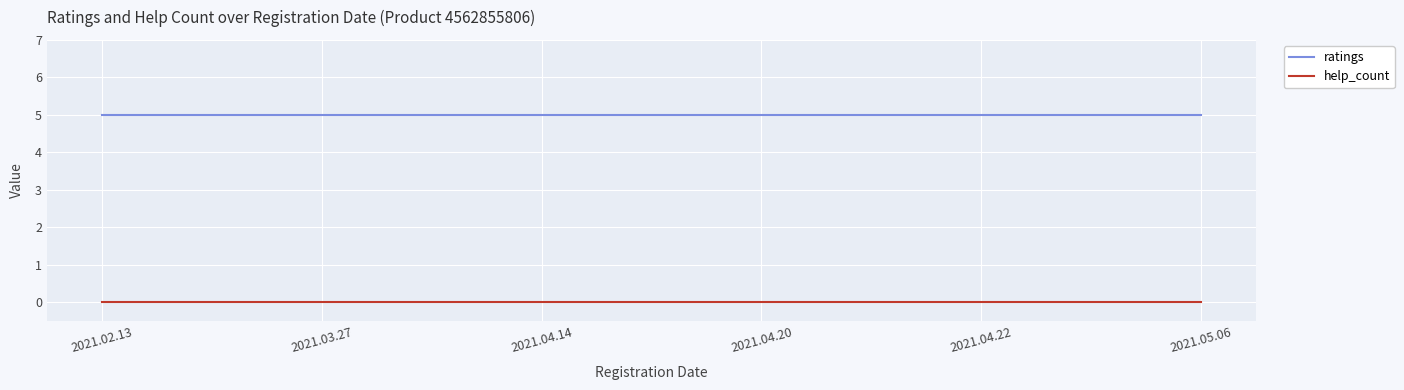

Is this an area chart (filled region under the line)?

No